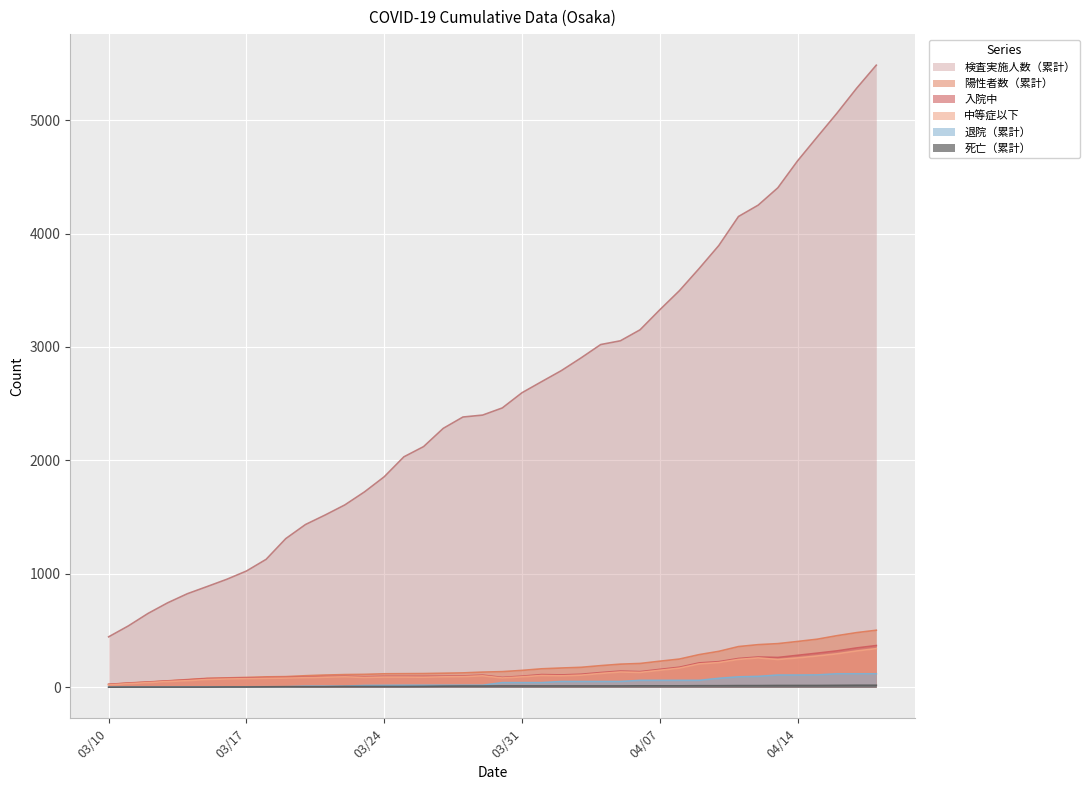

What is the sum of all 検査実施人数（累計） values?

103050